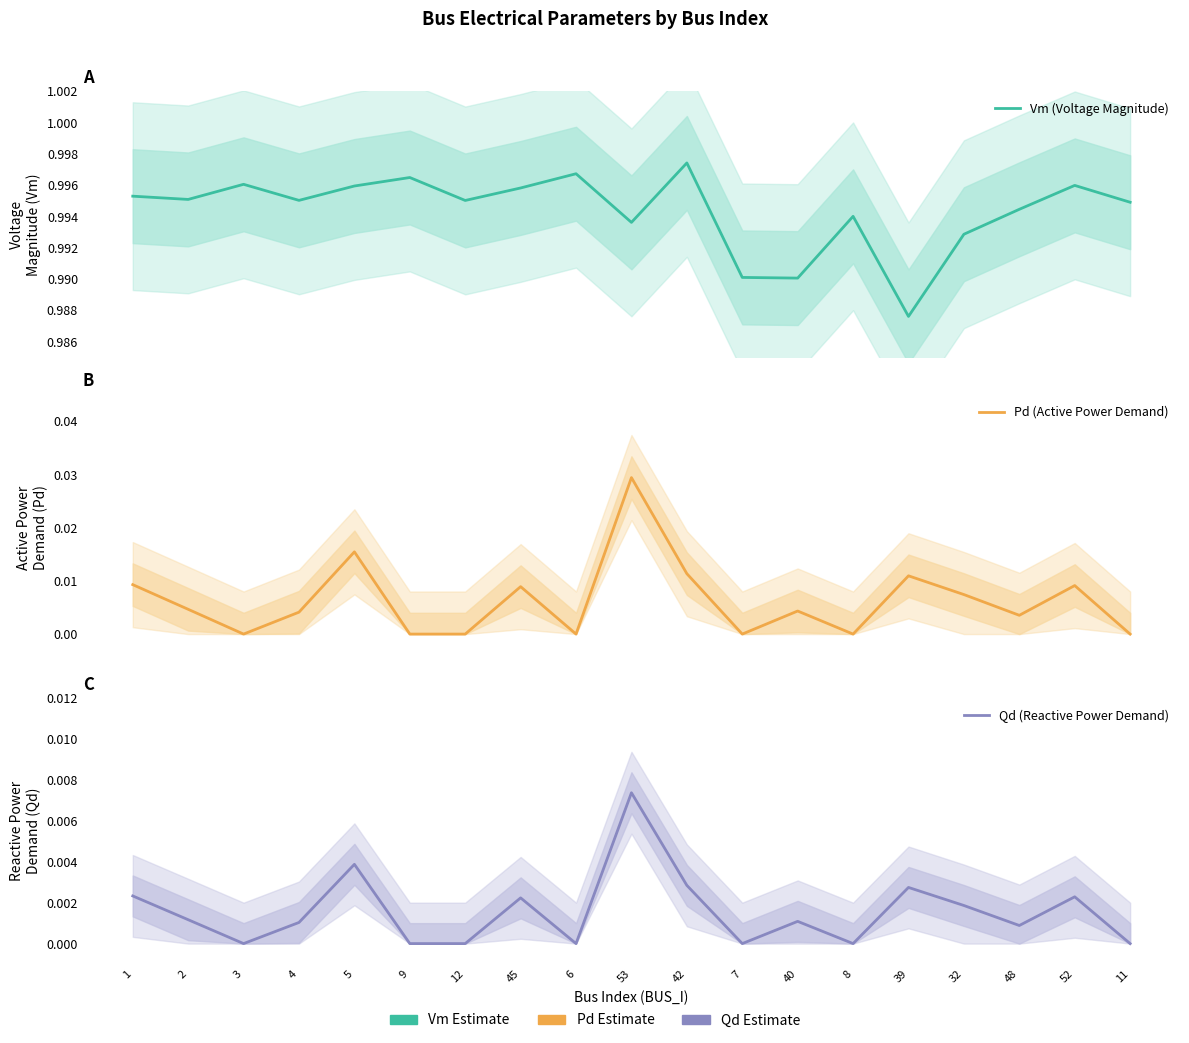

True or false: Pd (Active Power Demand) has more than 2 interior local peaks.

True